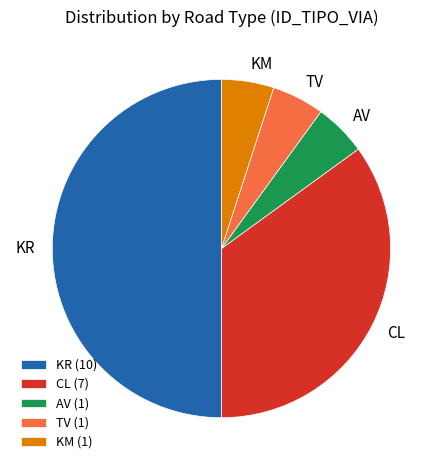

What is the largest slice in the pie chart?

KR (10)